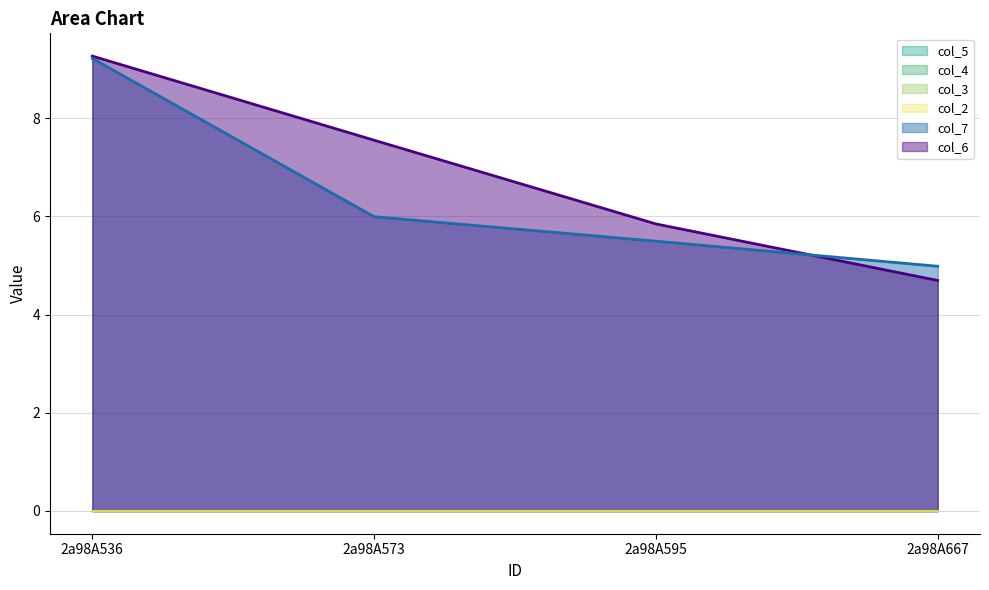

Which series has the widest spread of values?

col_6